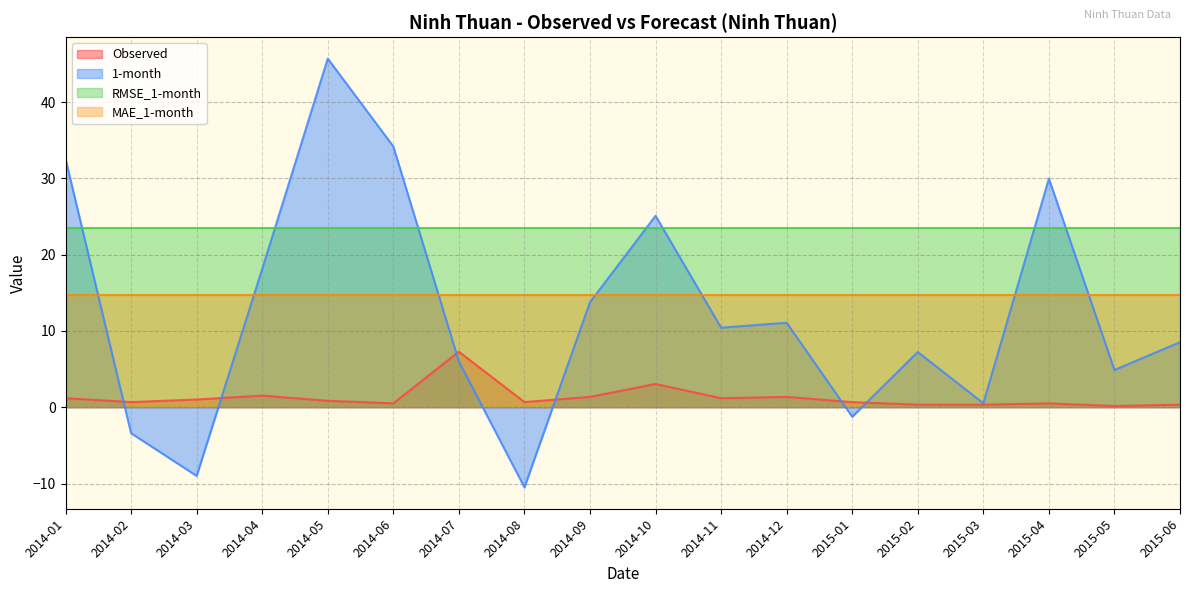

How many series are shown in this chart?

4